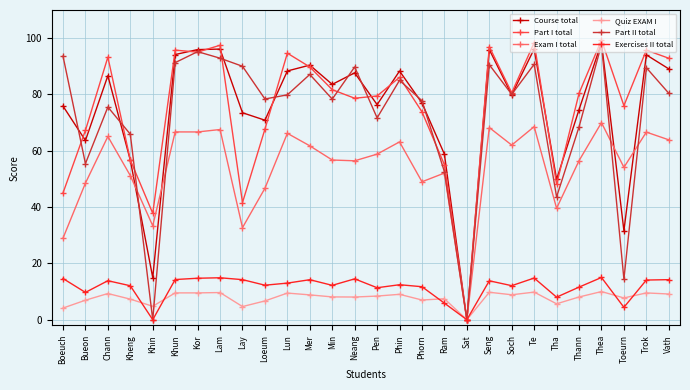

At which category is the sum across all series the highest?

Thea